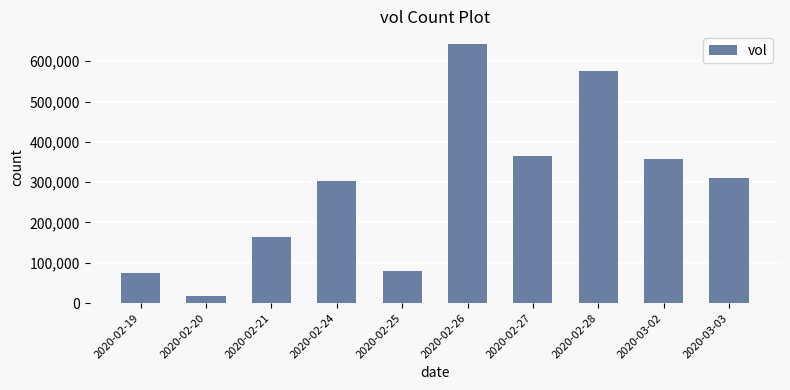

What is the difference between the maximum and second lowest values?

567600